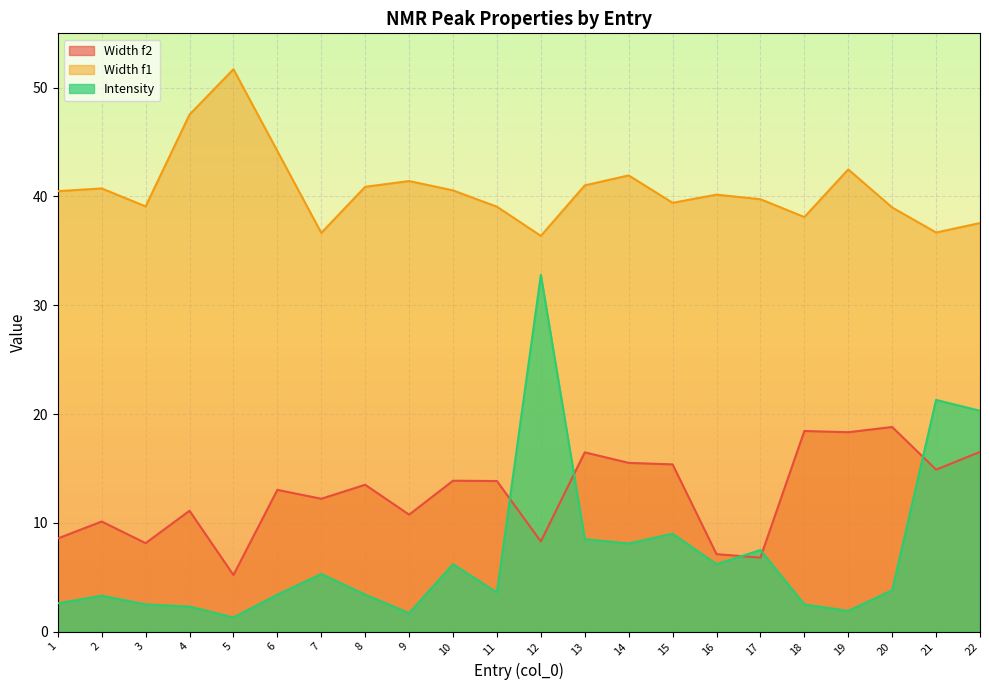

Reading right to left, transcribe all the data shown in this chart.

Width f2: 16.5	14.9	18.8	18.3	18.4	6.8	7.1	15.4	15.5	16.5	8.3	13.8	13.9	10.8	13.5	12.2	13.0	5.2	11.1	8.1	10.1	8.6
Width f1: 37.6	36.7	39.0	42.5	38.1	39.8	40.2	39.4	41.9	41.0	36.4	39.1	40.6	41.4	40.9	36.6	44.2	51.7	47.5	39.1	40.7	40.5
Intensity: 20.3	21.3	3.8	1.9	2.5	7.5	6.2	9.0	8.1	8.5	32.8	3.6	6.2	1.7	3.4	5.3	3.4	1.3	2.3	2.5	3.3	2.6